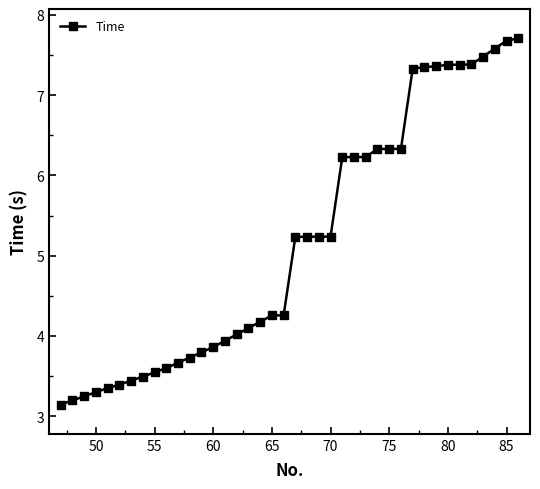

What is the maximum value shown in the chart?

7.7